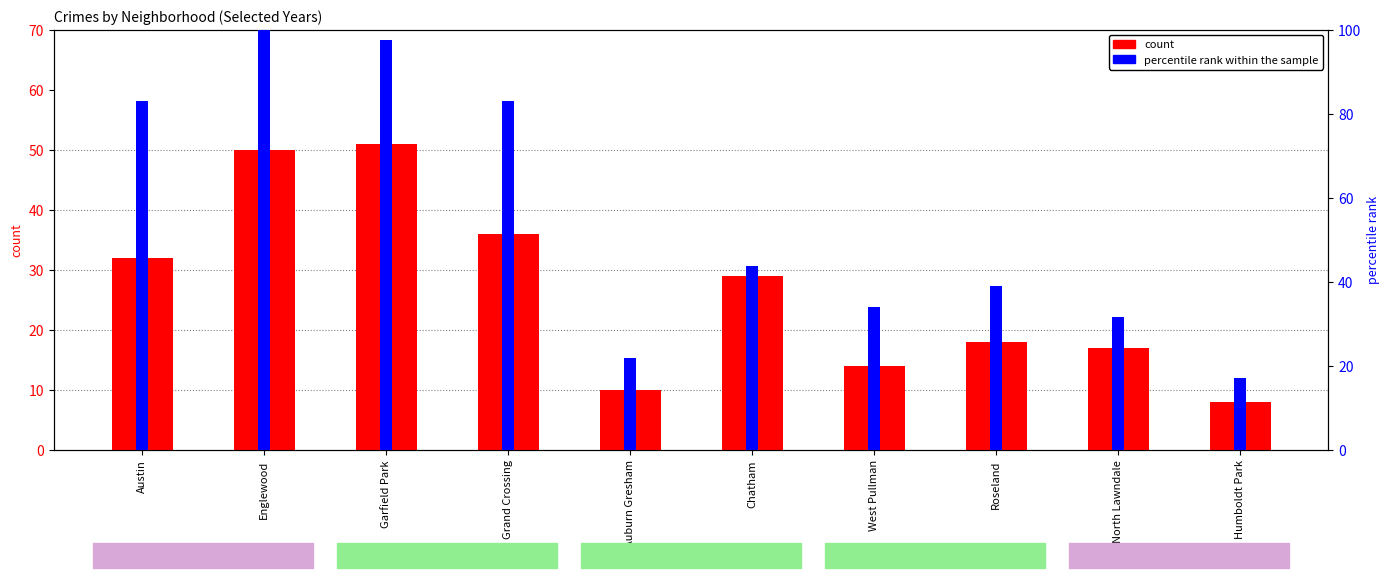

How many bars are there in total?

20